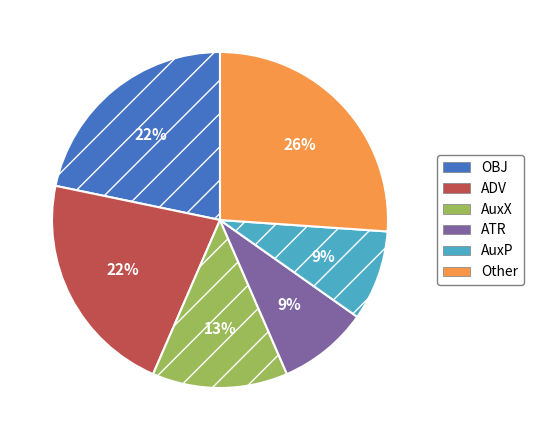

Between AuxP and Other, which is larger?

Other